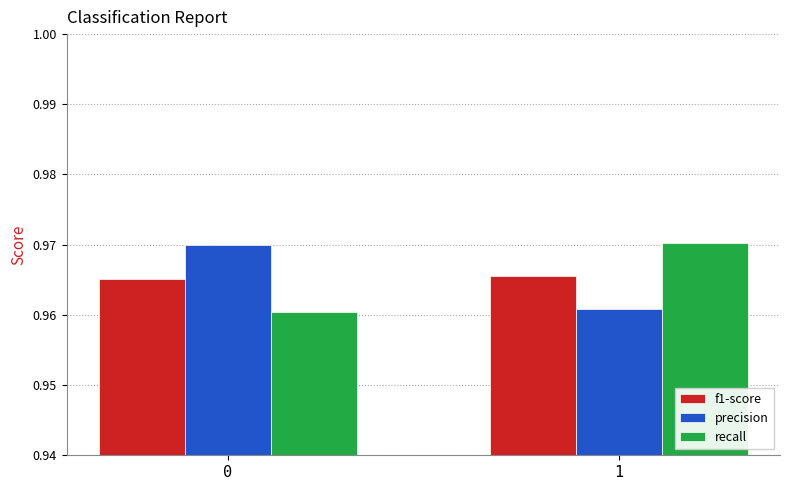

How many groups of bars are there?

2